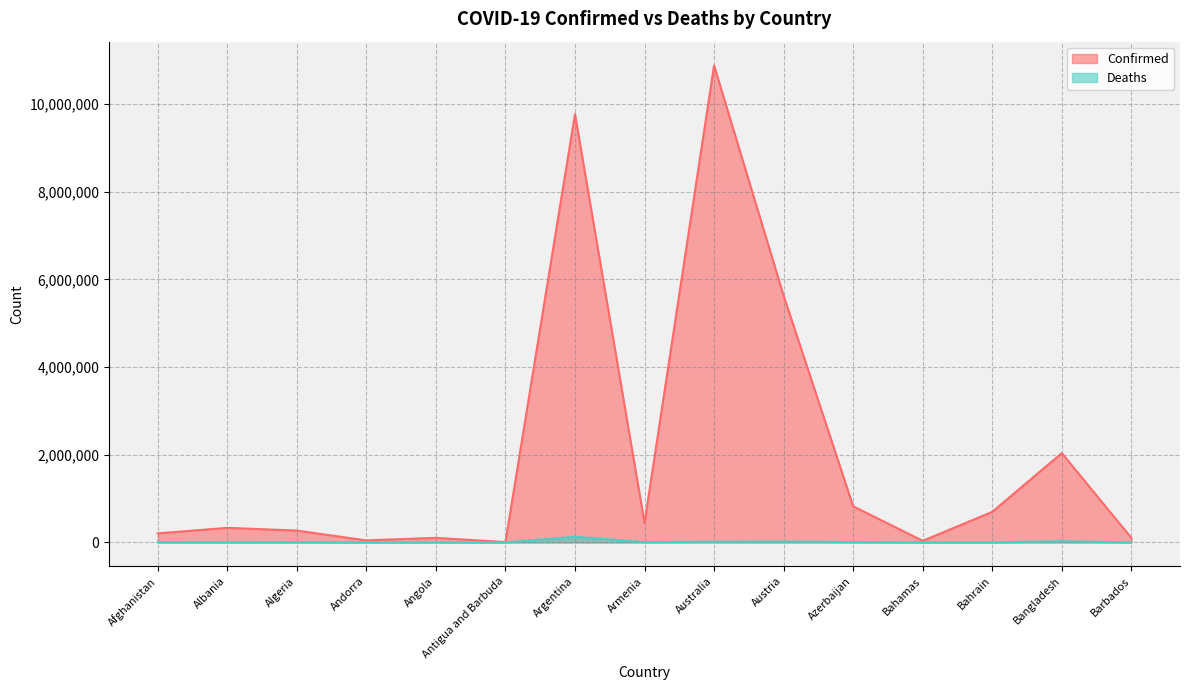

What is the label of the 11th point from the right?

Angola